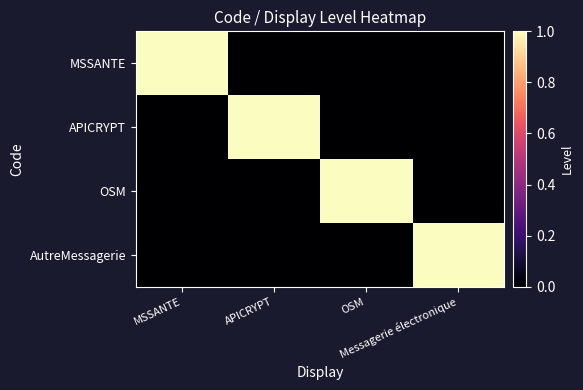

What is the total value across all series at APICRYPT?

1